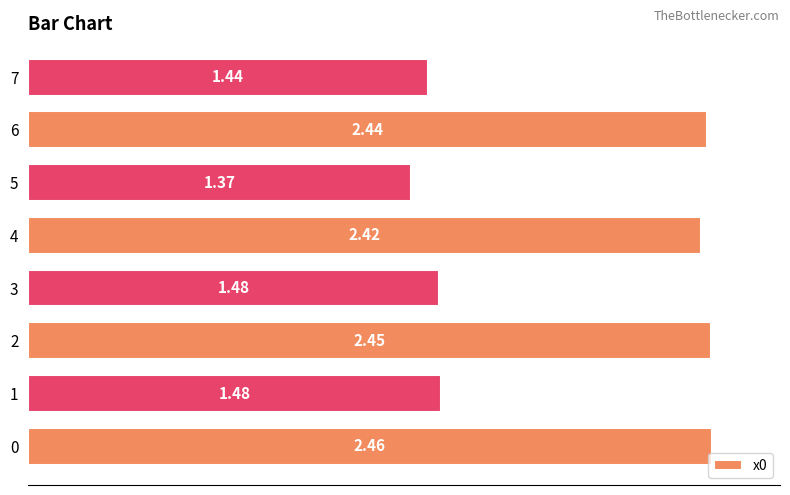

How many bars are there in total?

8